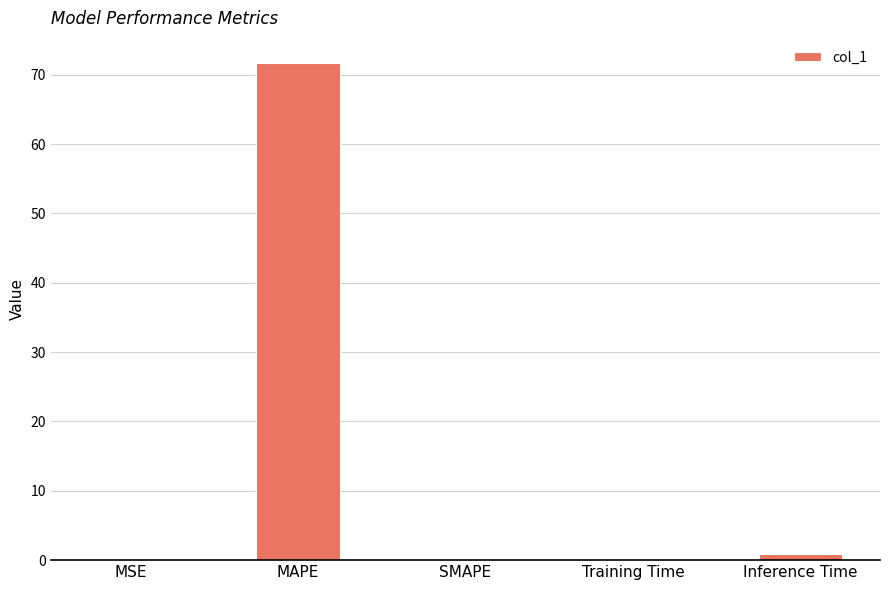

The value at MAPE is 93.5. True or false?

False